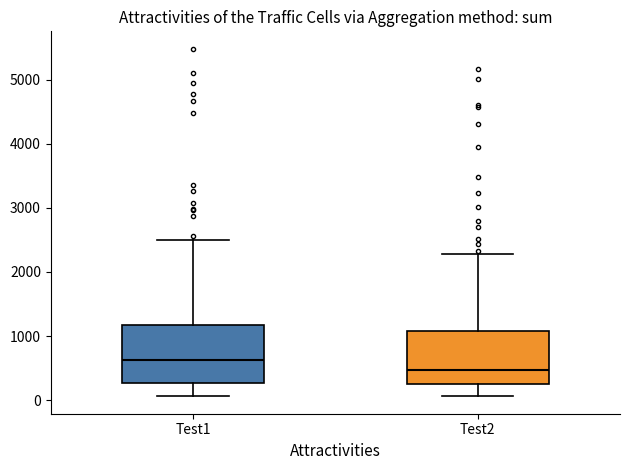

Reading left to right, transcribe this box plot: for each box, give where its median line is, the range the box spans, and where its two whiskers end, as read against the y-axis. The values are not printed on the chart, so give them approximately, as read against the axis.

Test1: median 600, box 300 to 1200, whiskers 100 to 2500
Test2: median 500, box 200 to 1100, whiskers 100 to 2300